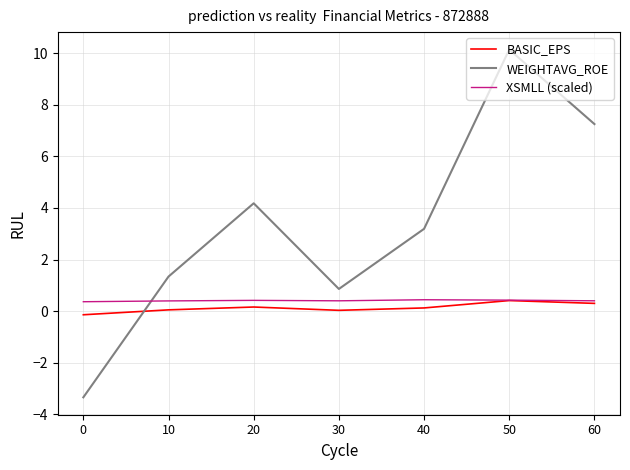

At which category is the sum across all series the highest?

50